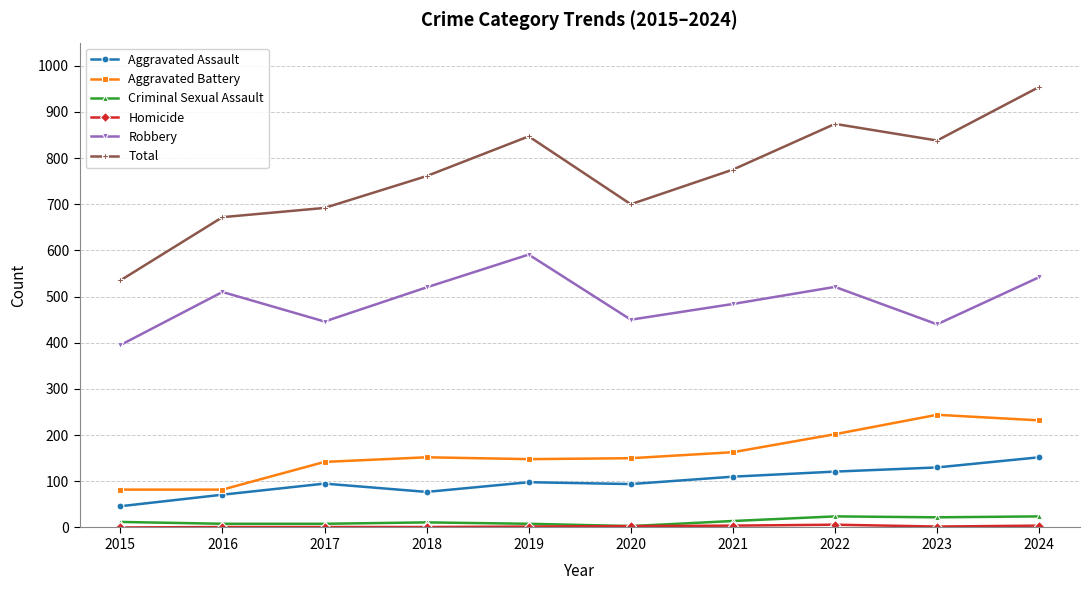

How many data points in Aggravated Assault are less than 98?

5